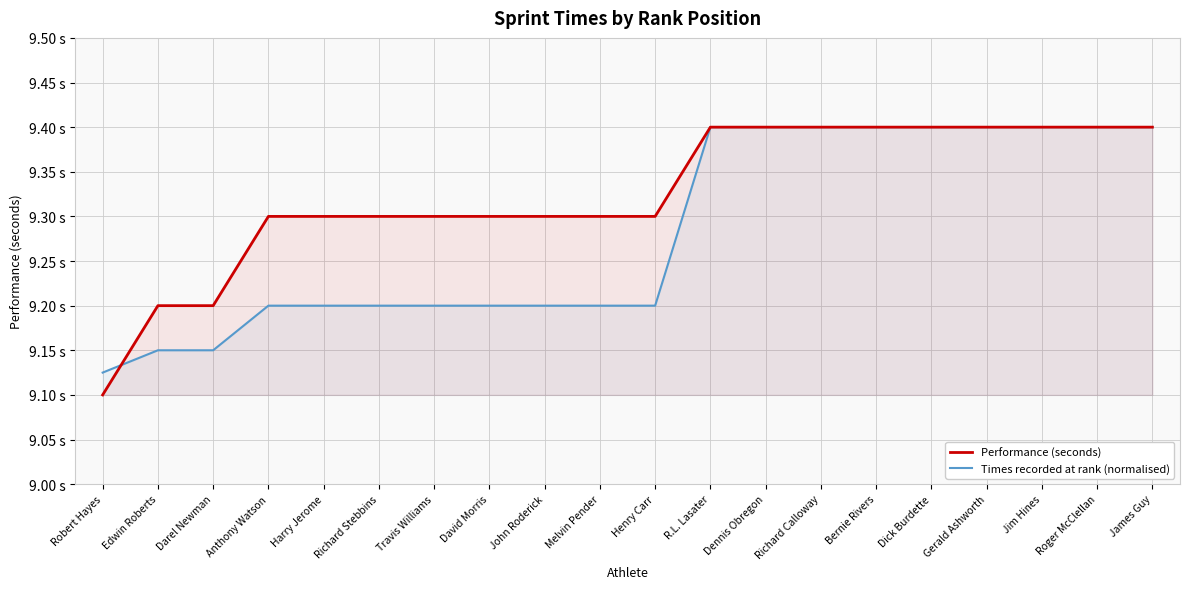

Which series has the widest spread of values?

Performance (seconds)